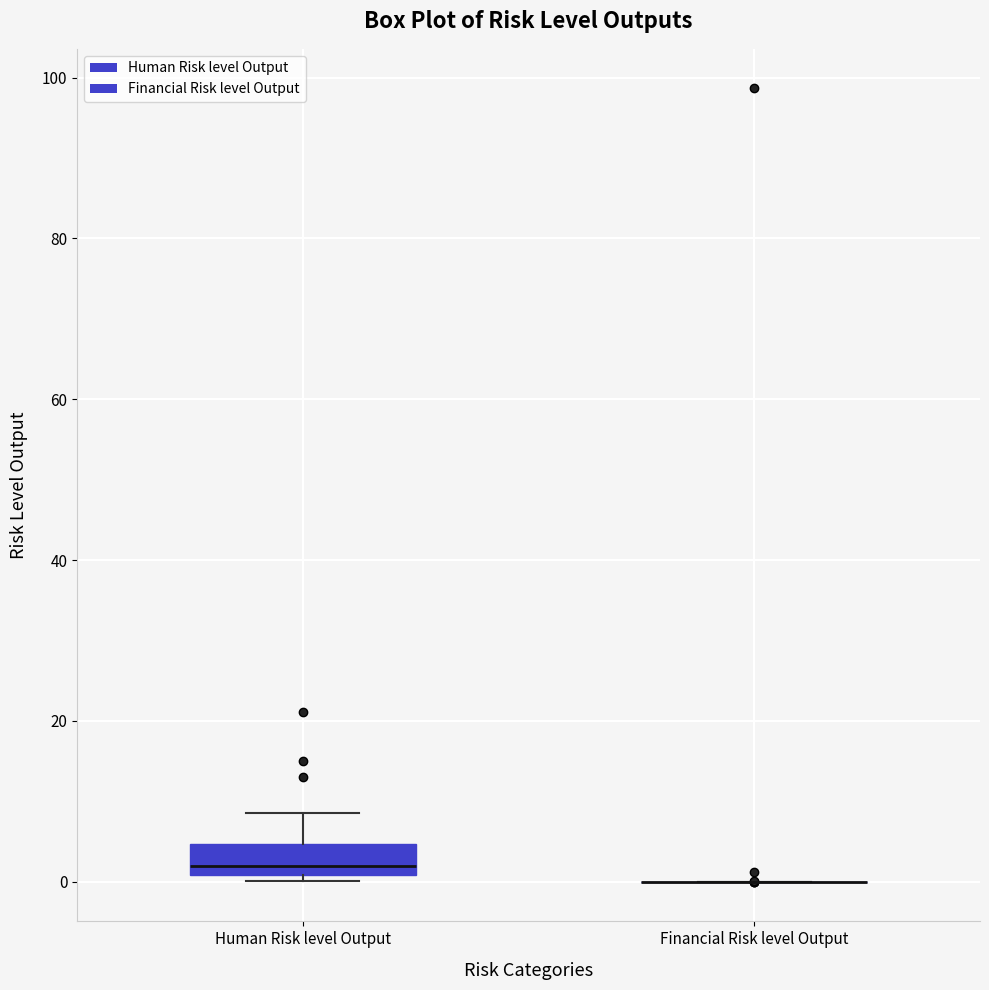

Which box is the tallest, from its lower edge to its upper edge?

Human Risk level Output